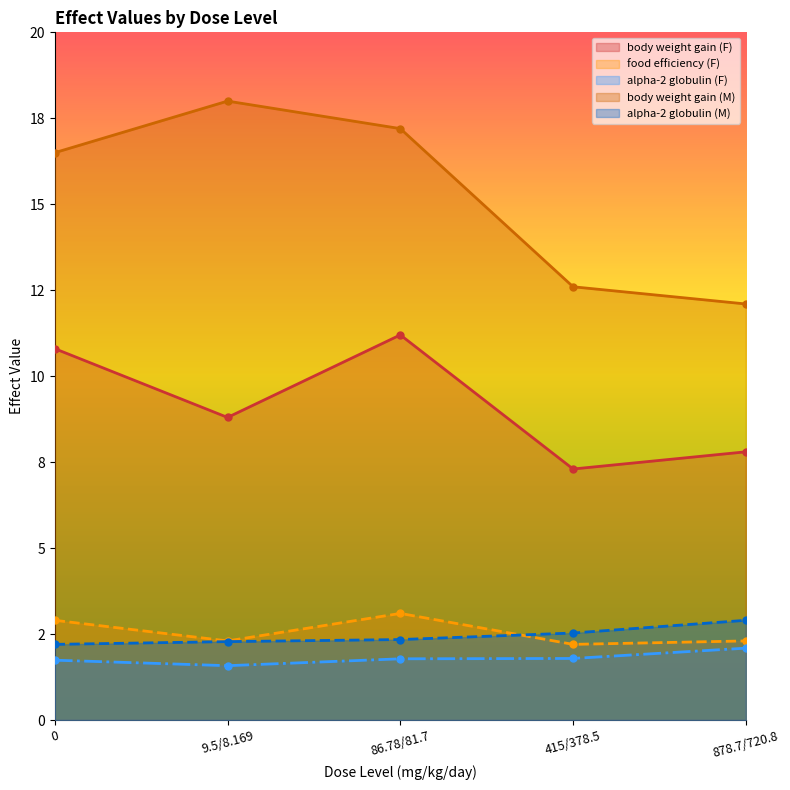

Is it true that food efficiency (F) equals 1.0 at 415/378.5?

False